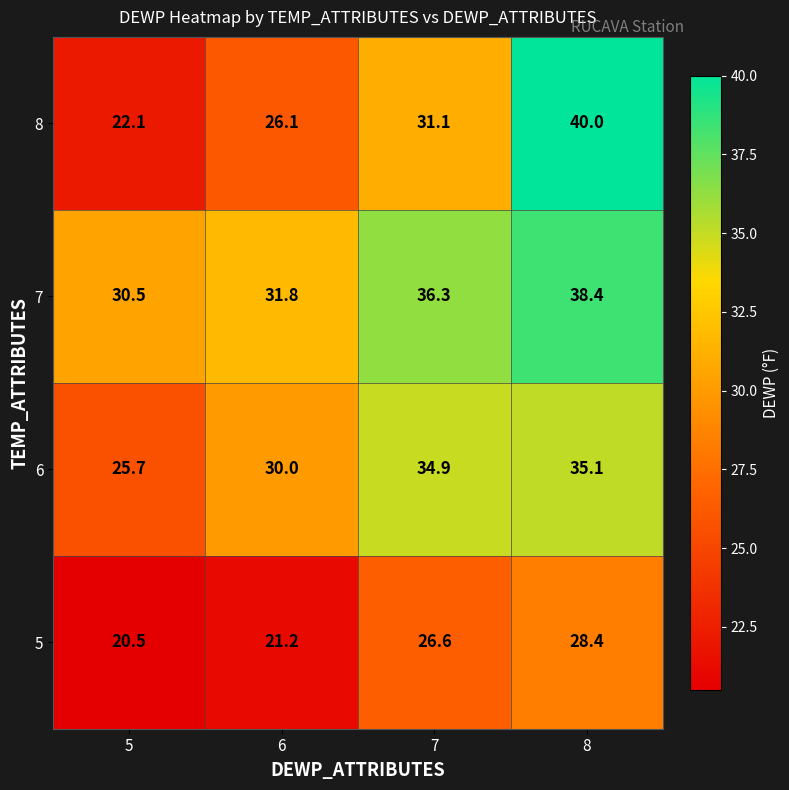

What is the lowest value of the 7 series?

30.5